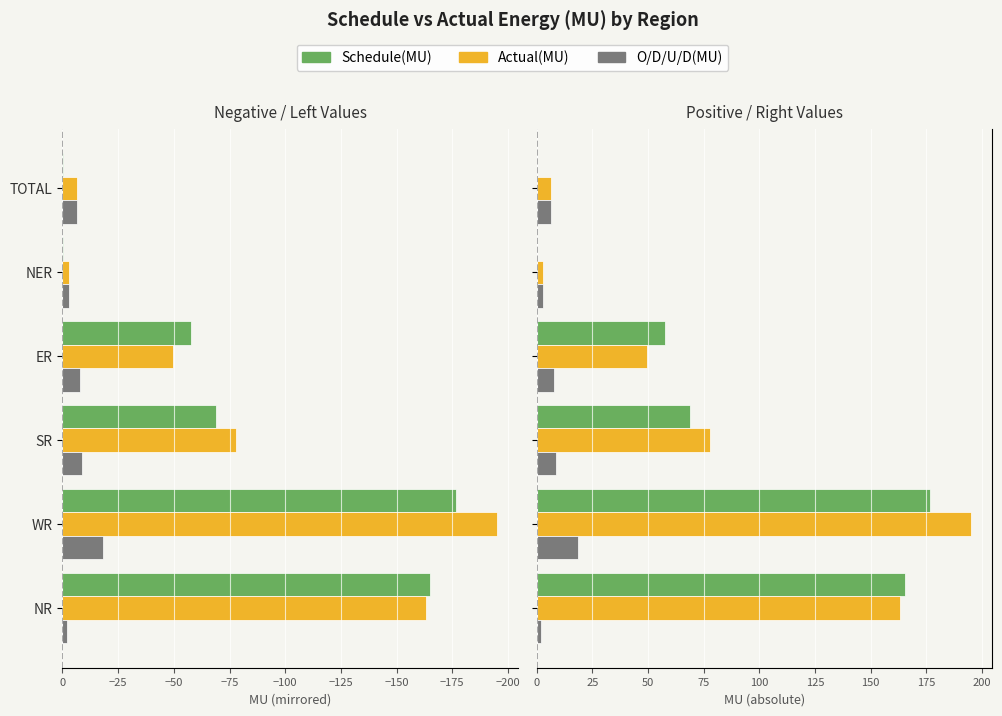

What is the value of the O/D/U/D(MU) bar at the 4th from the left?

8.0